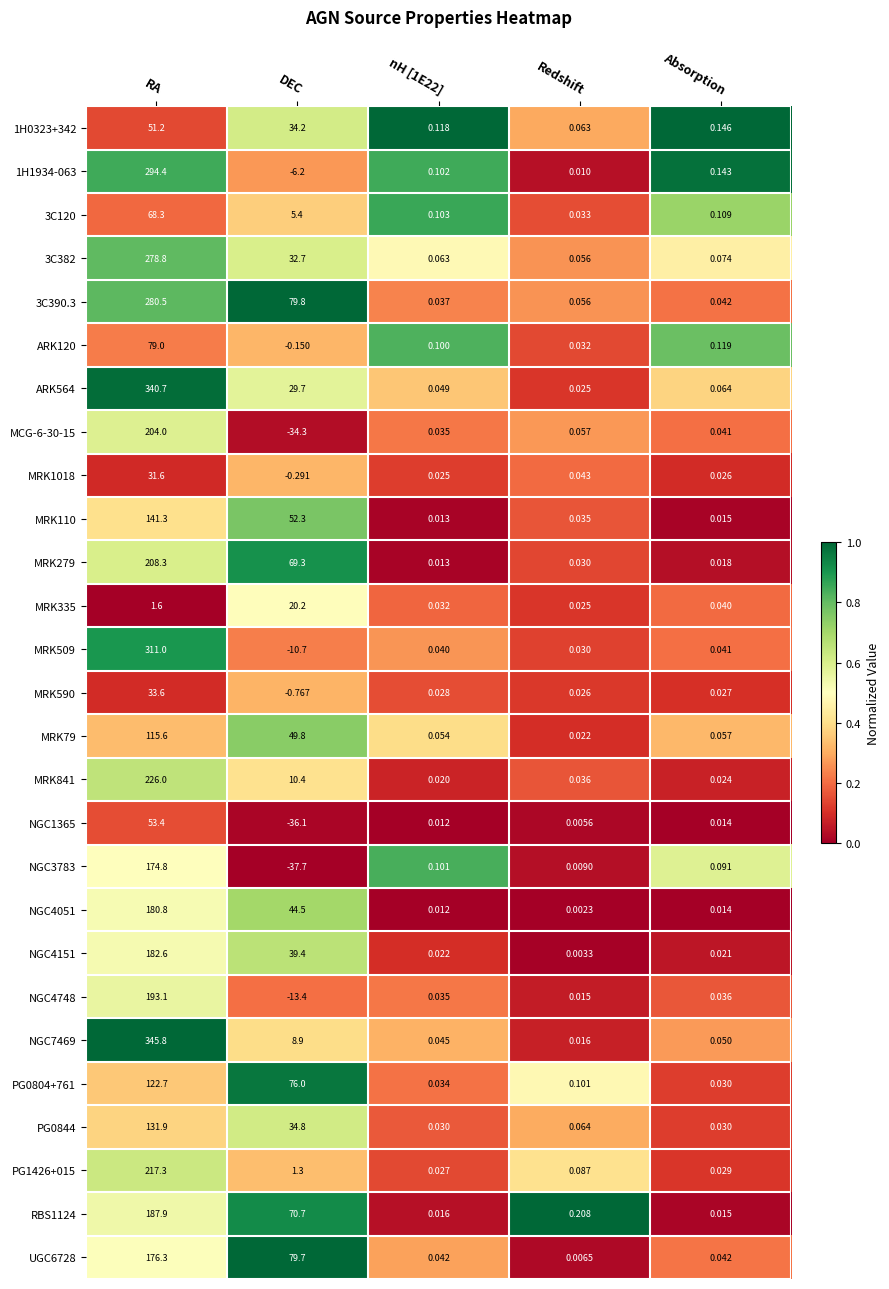

At which label does NGC1365 first exceed 0?

RA